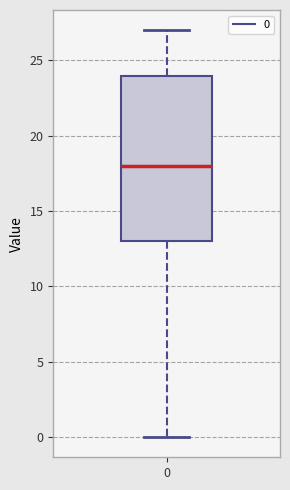

Transcribe this box plot: give where the median line is, the range the box spans, and where the two whiskers end, as read against the y-axis. The values are not printed on the chart, so give them approximately, as read against the axis.

median 18, box 13 to 24, whiskers 0 to 27